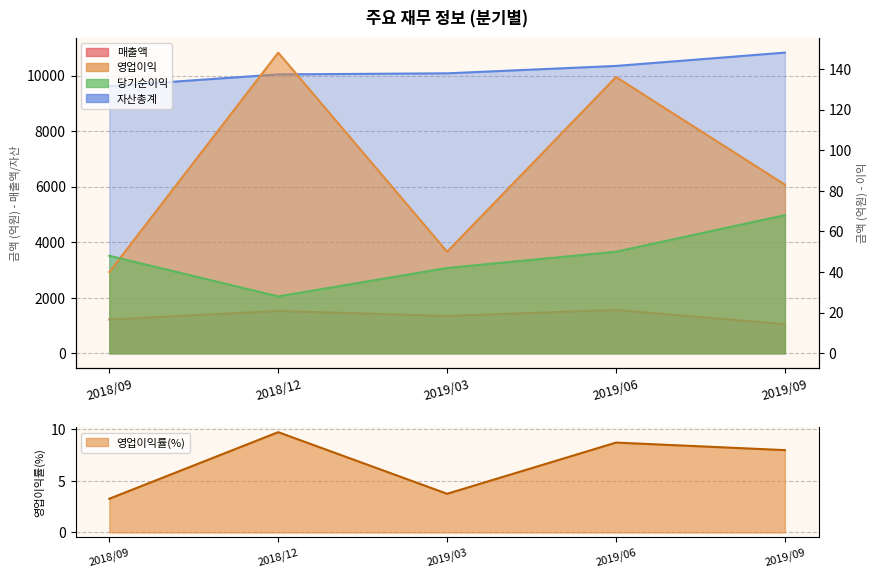

At which category does 매출액 reach its first local peak?

2018/12